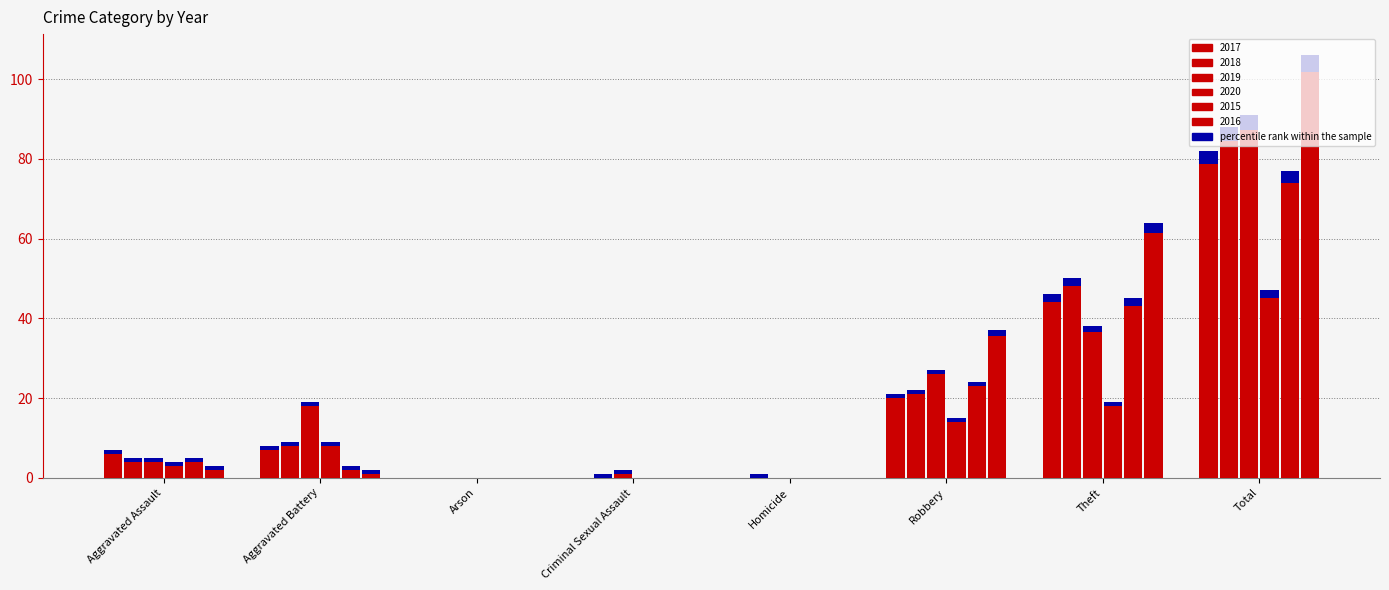

What is the label of the 5th bar from the right?

Criminal Sexual Assault